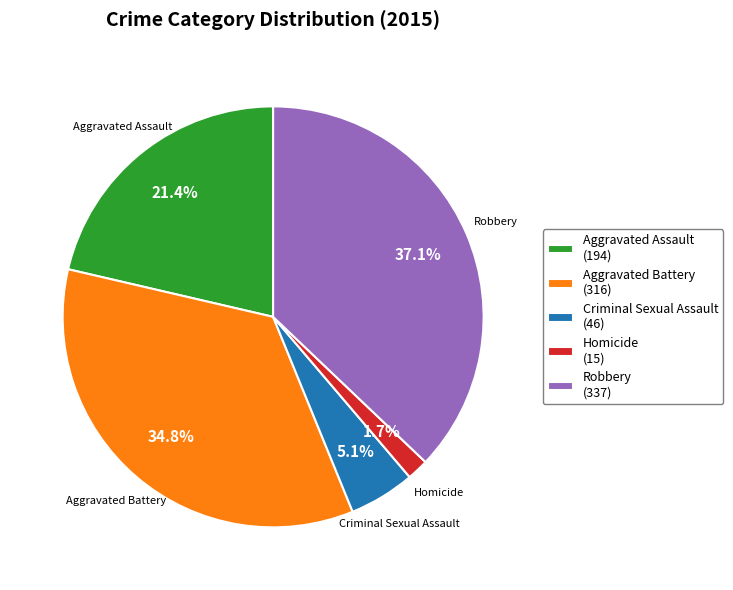

To the nearest percent, what is the average slice percentage?

20%